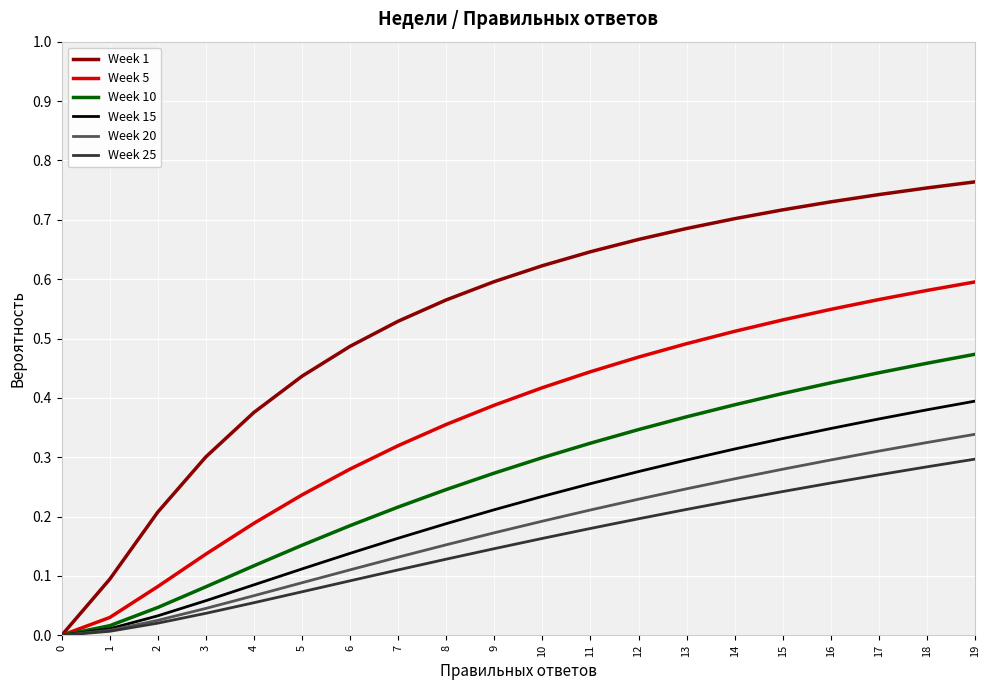

Count the Week 1 values in the range 0 to 1.

20